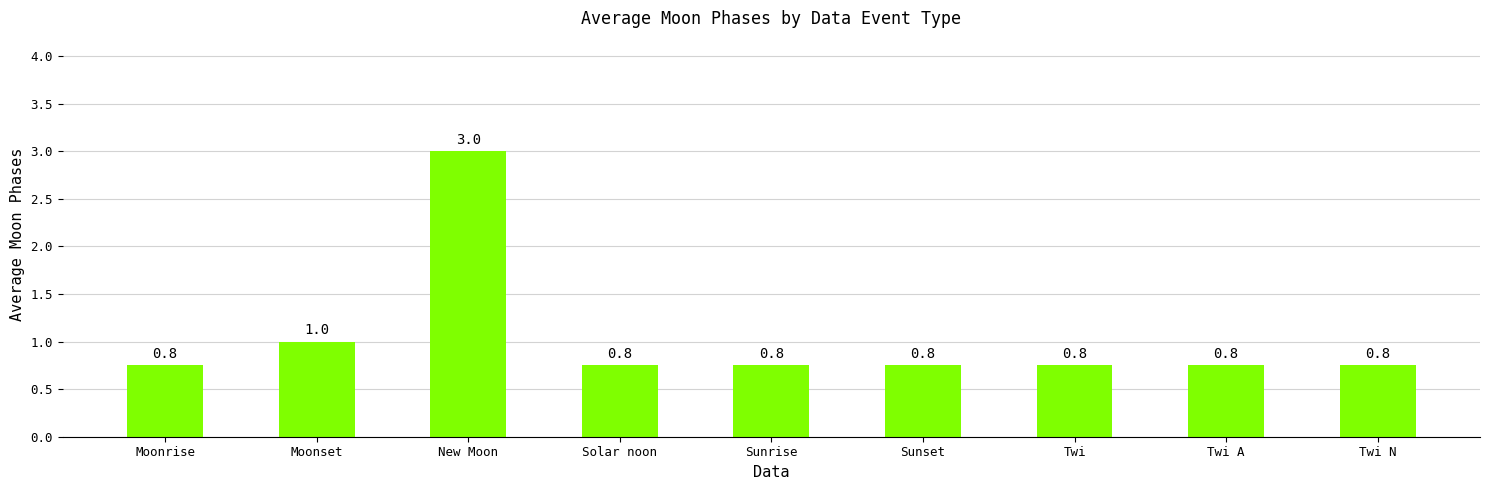

The value at Twi N is 0.8. True or false?

True